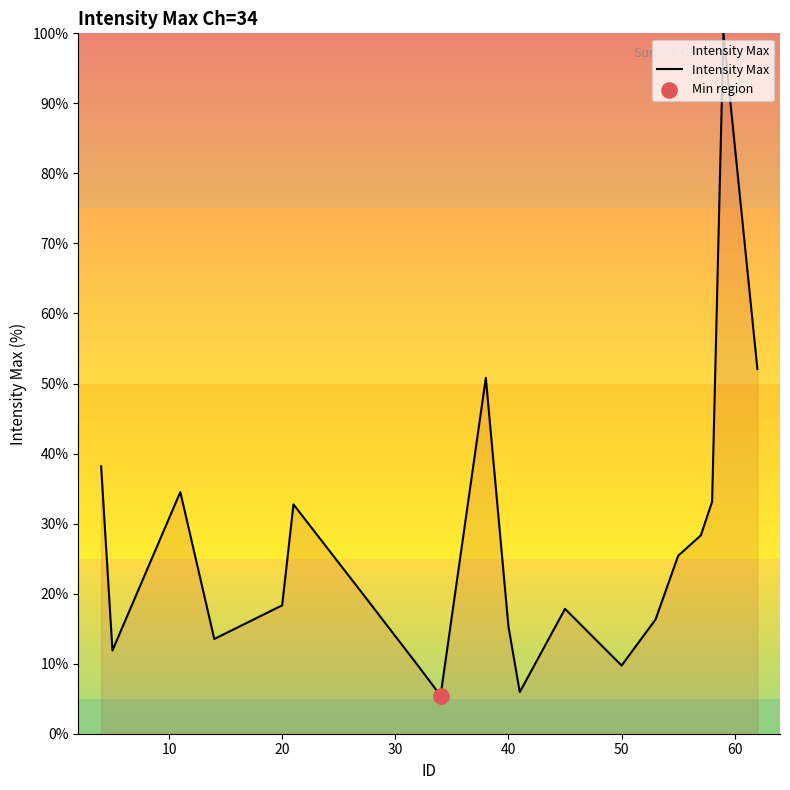

What is the smallest value displayed?

5.4